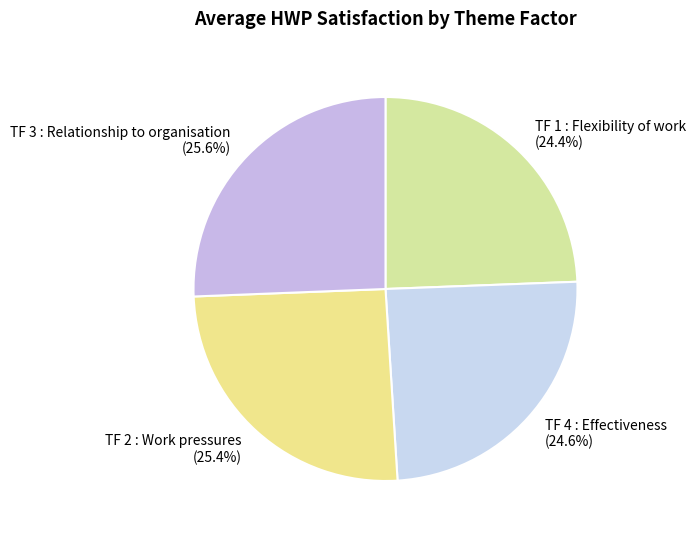

To the nearest percent, what is the difference between the largest and smallest slice percentages?

1%